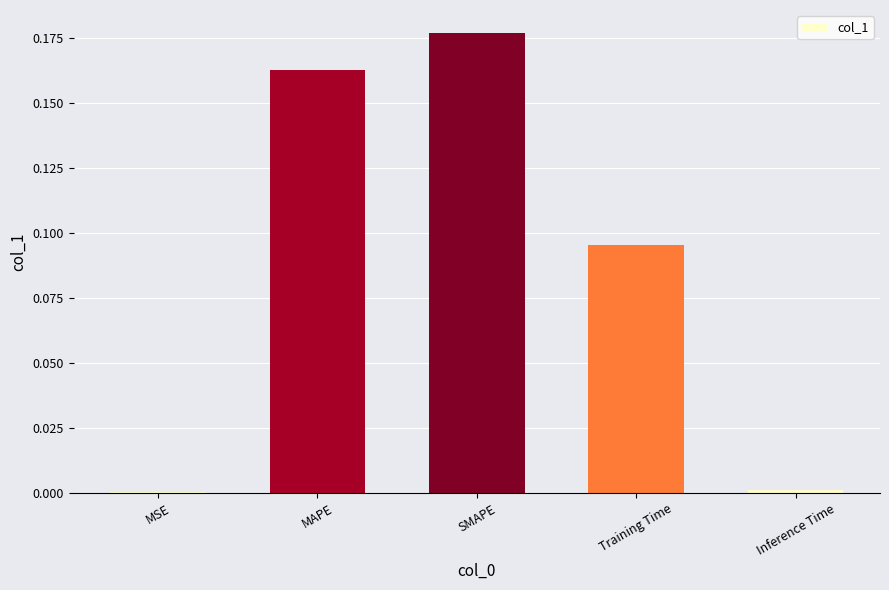

Which label corresponds to the largest value in the chart?

SMAPE